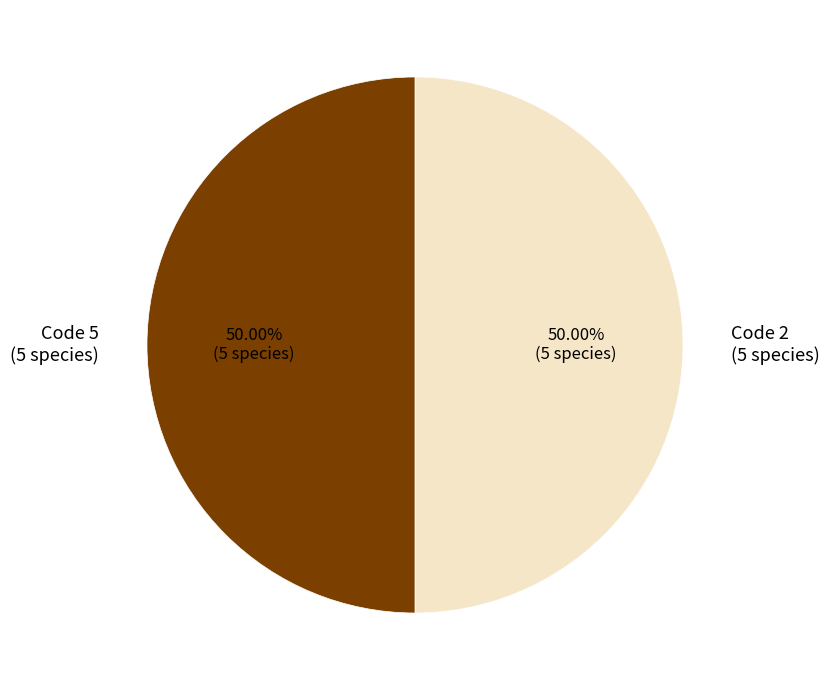

Is the sum of Code 2 (5 species) and Code 5 (5 species) greater than half?

Yes